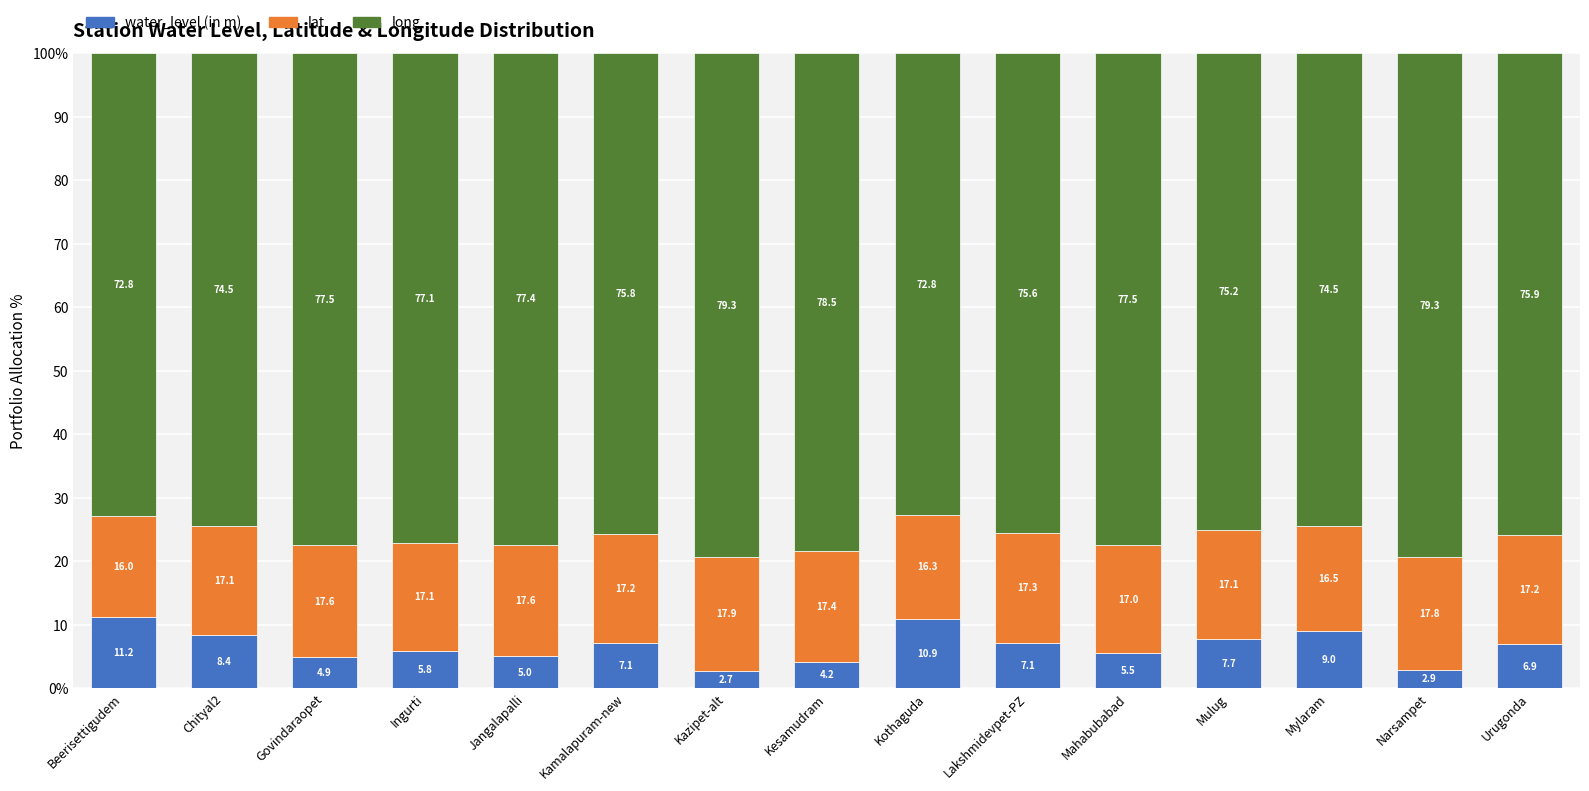

What is the total value across all series at Kesamudram?

100.0